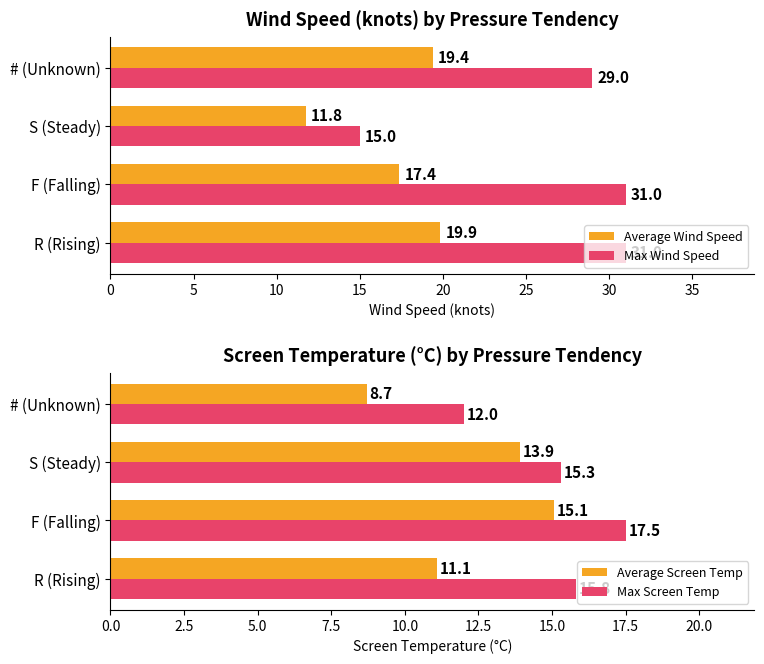

Which series has the widest spread of values?

Max Wind Speed